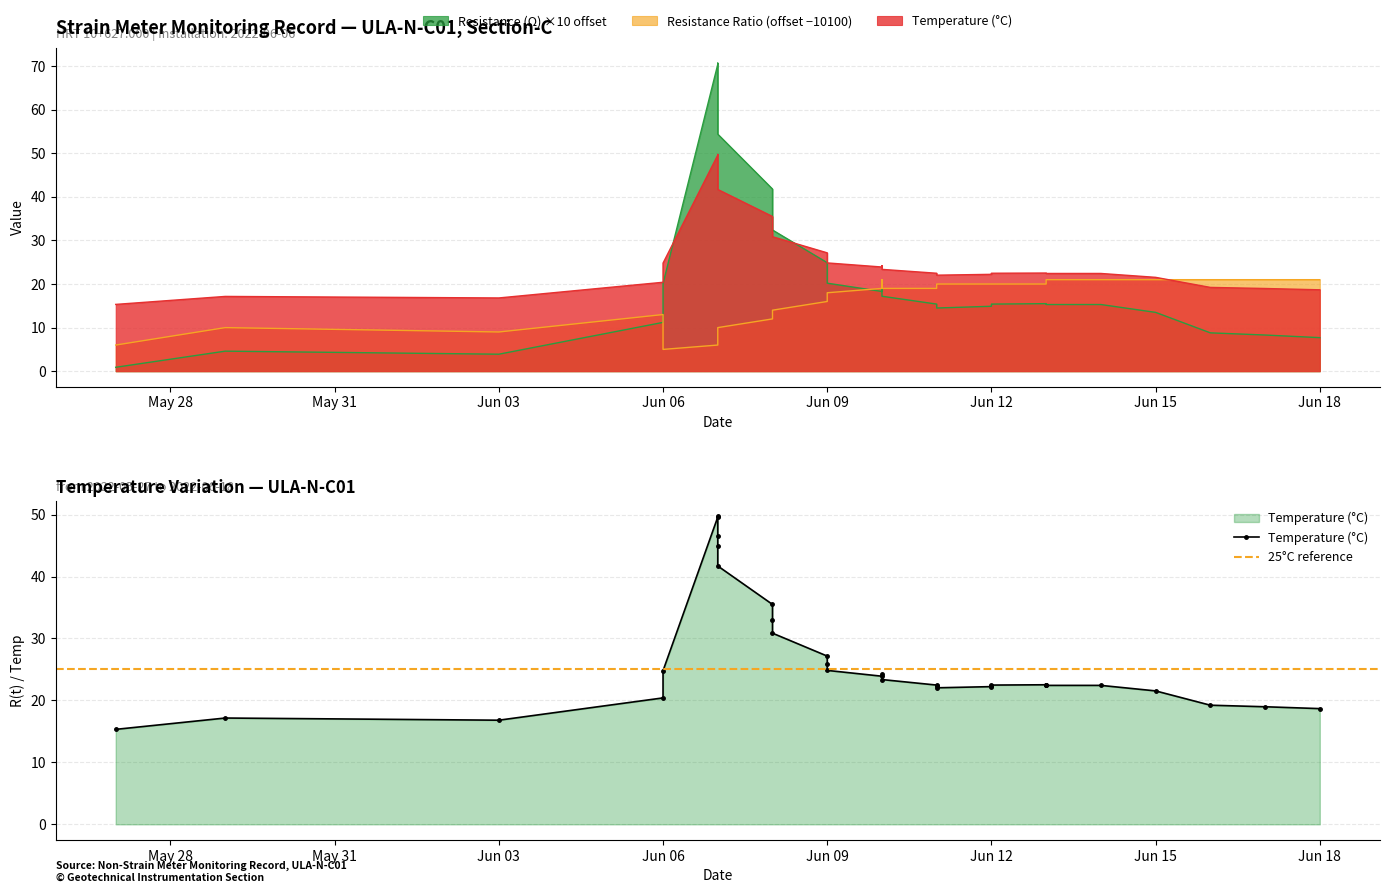

At which category does Resistance Ratio reach its first local valley?

2022-06-03